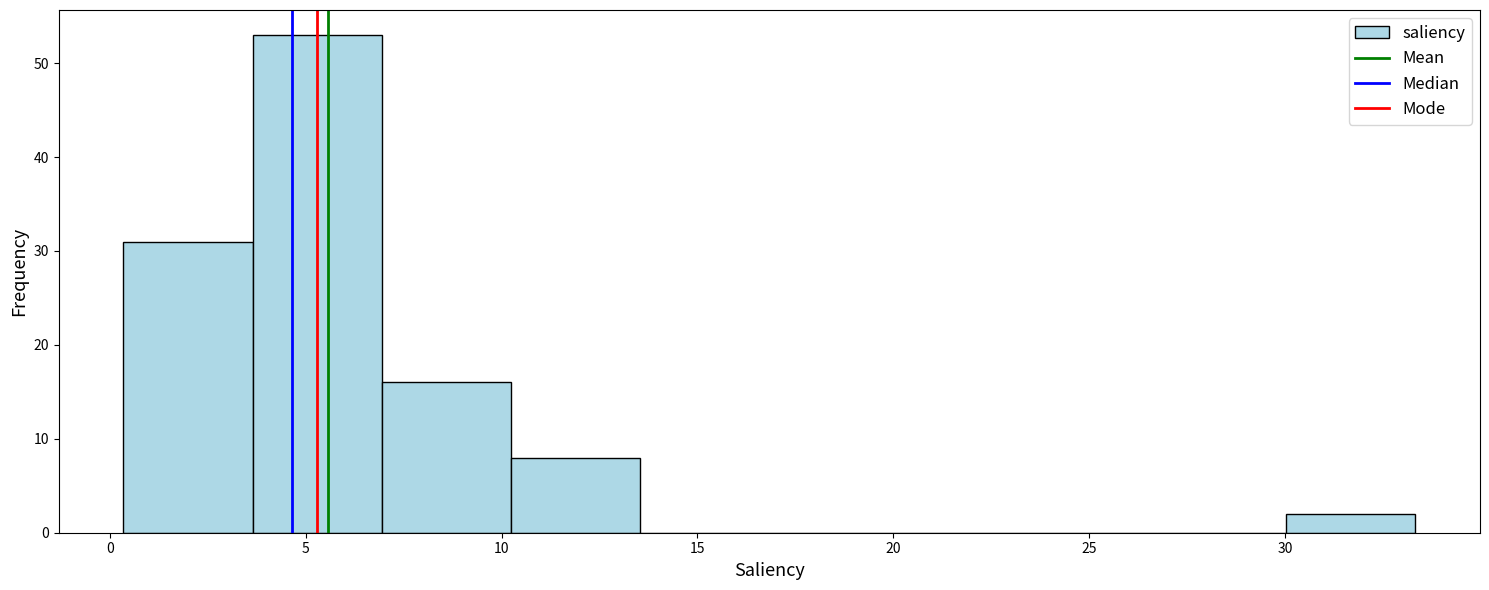

Reading left to right, transcribe this chart: for each bar, give the range it covers on the x-axis and its height. Neither the bar edges nor the heights are printed on the chart, so give them approximately, as read against the axes.

0.5 to 3.5: 31
3.5 to 7.0: 53
7.0 to 10.0: 16
10.0 to 13.5: 8
13.5 to 17.0: 0
17.0 to 20.0: 0
20.0 to 23.5: 0
23.5 to 26.5: 0
26.5 to 30.0: 0
30.0 to 33.5: 2